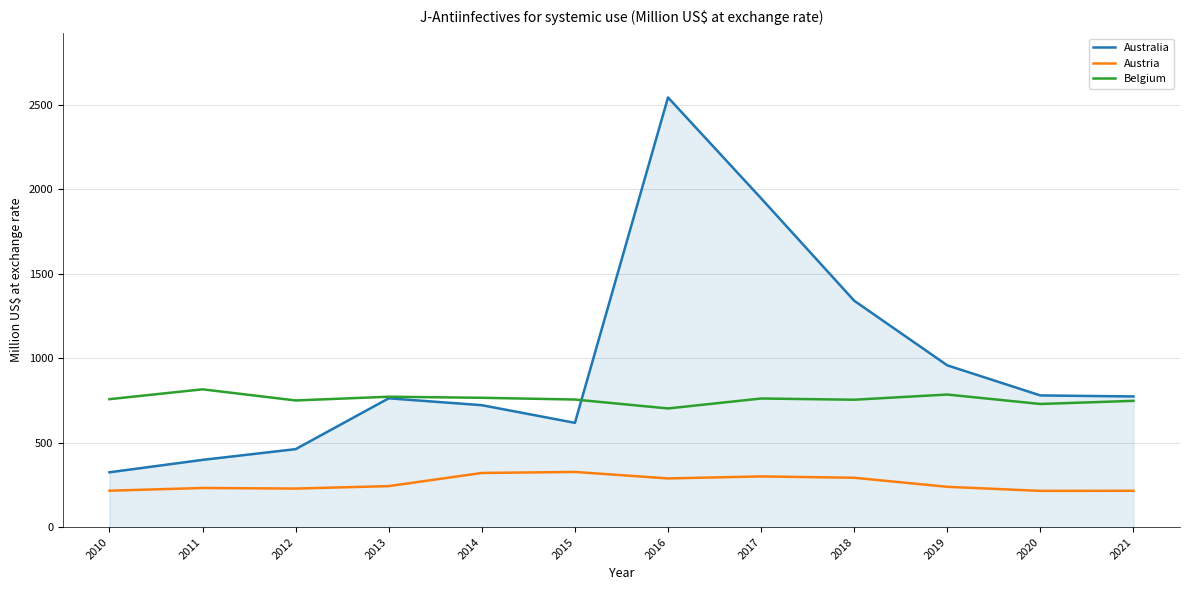

True or false: Belgium and Austria intersect in this chart.

False